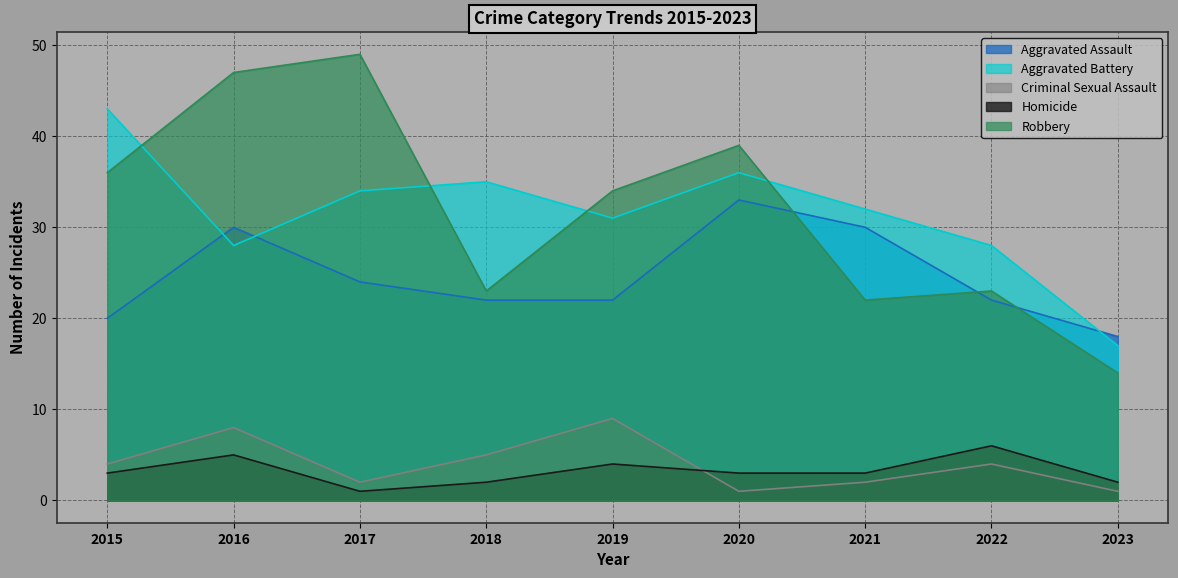

Between 2022 and 2023, which is larger?

2022